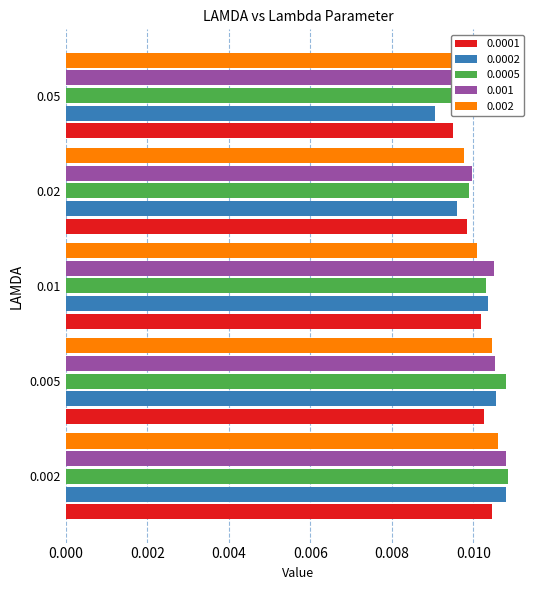

The 0.002 series shows 0.0 at 0.01. True or false?

True